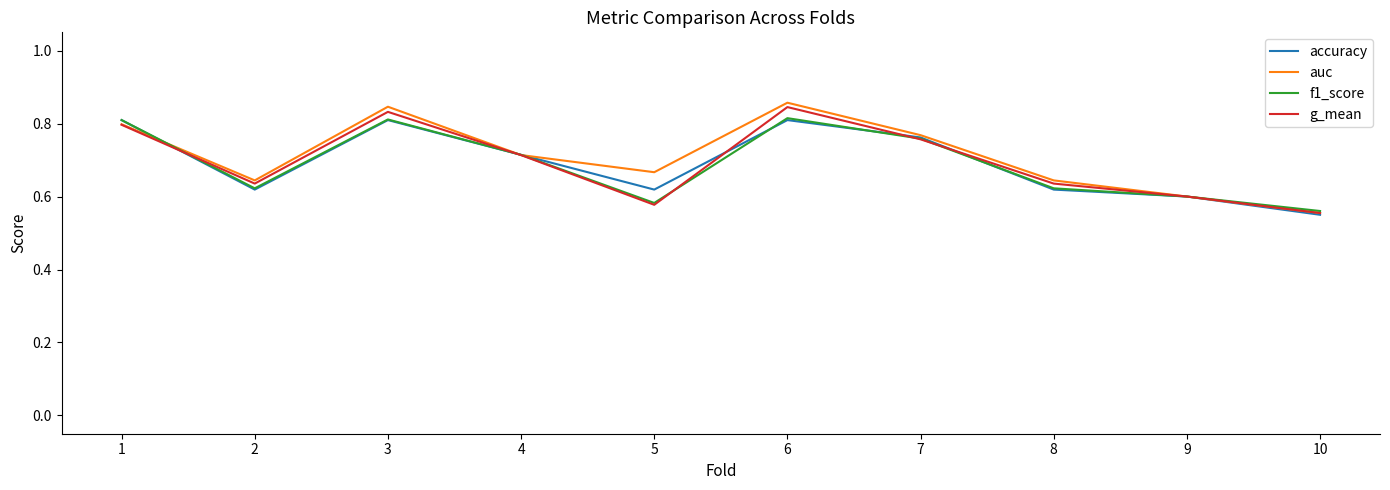

At which label is f1_score closest to 0?

10